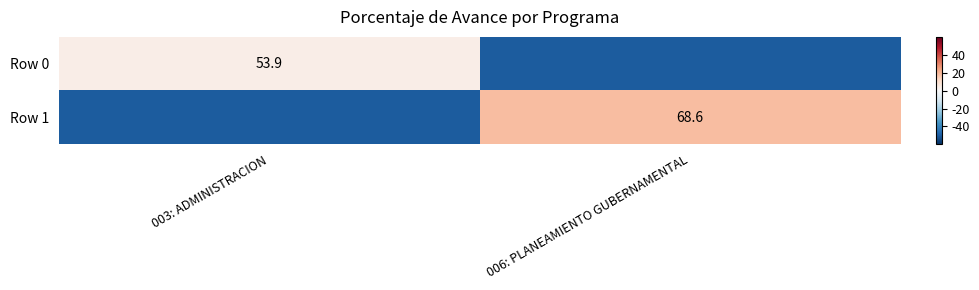

The value of Row 1 at 006: PLANEAMIENTO GUBERNAMENTAL is 68.6. True or false?

True